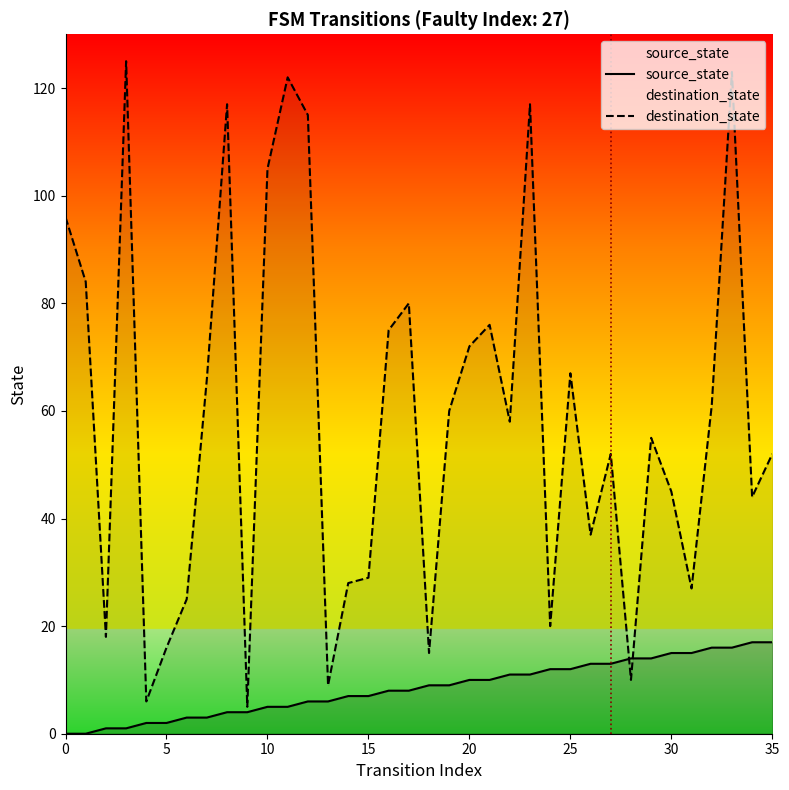

What is the value of the destination_state point at the 15th from the left?

28